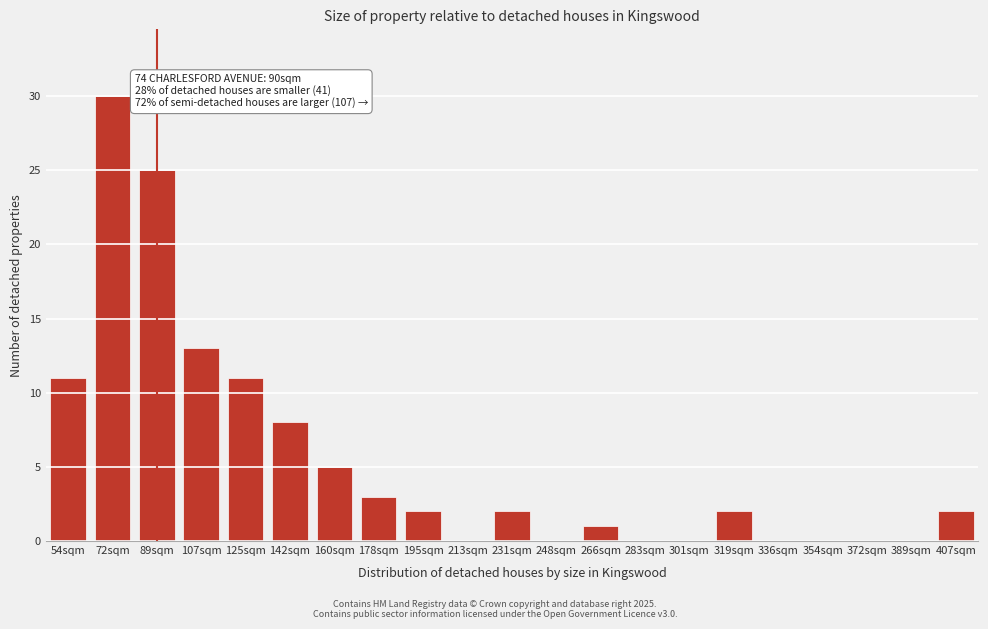

Reading left to right, extract all data points from this chart.

54sqm=11	72sqm=30	89sqm=25	107sqm=13	125sqm=11	142sqm=8	160sqm=5	178sqm=3	195sqm=2	213sqm=0	231sqm=2	248sqm=0	266sqm=1	283sqm=0	301sqm=0	319sqm=2	336sqm=0	354sqm=0	372sqm=0	389sqm=0	407sqm=2